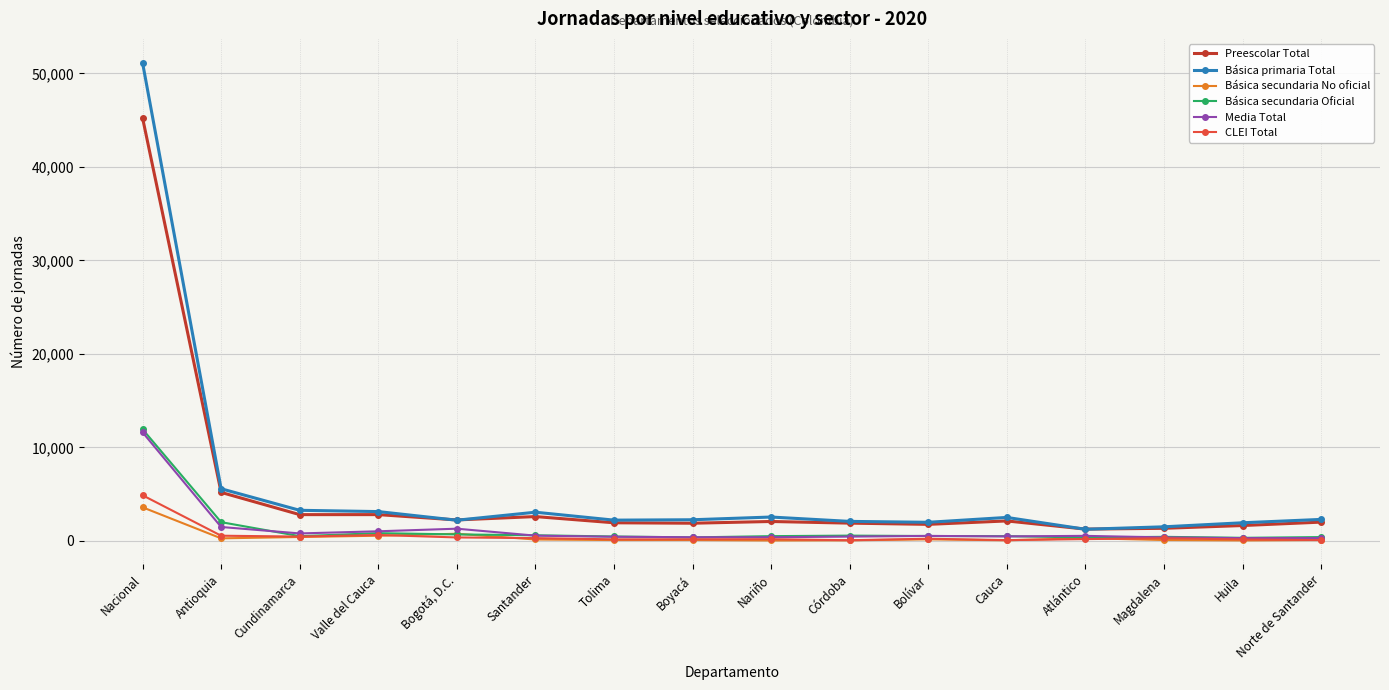

What is the sum of the Media Total values at Valle del Cauca and Boyacá?

1421